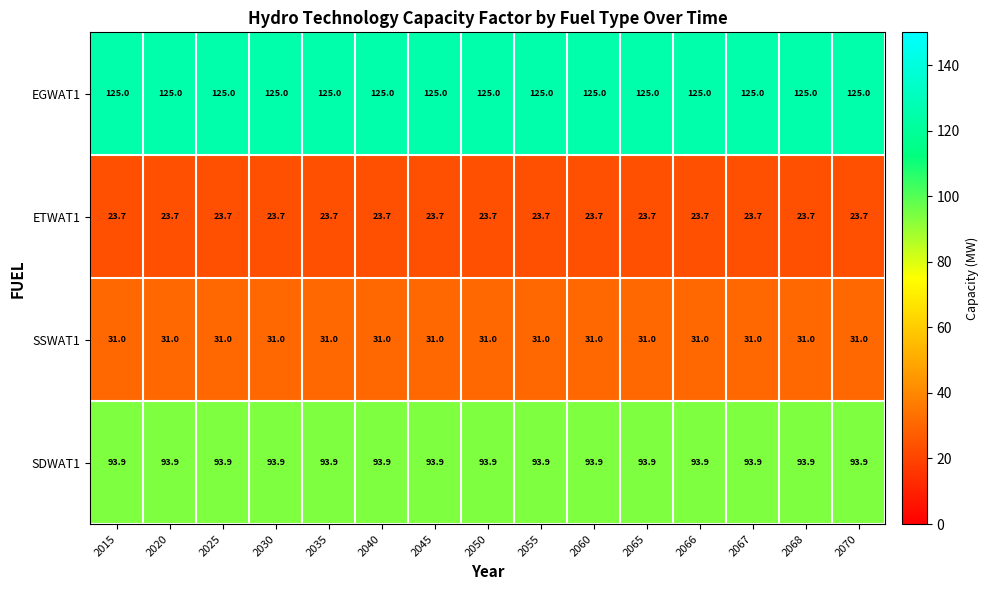

Is the value of EGWAT1 at 2040 greater than the value of ETWAT1 at 2066?

Yes